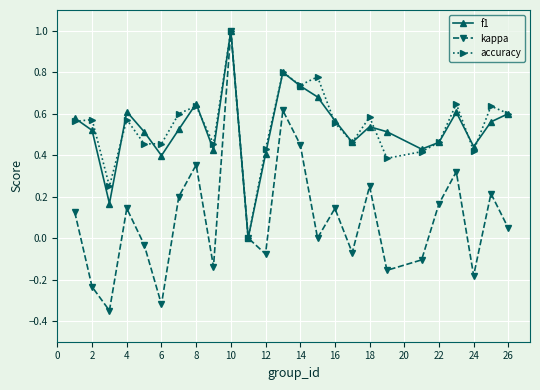

Which series has the widest spread of values?

kappa